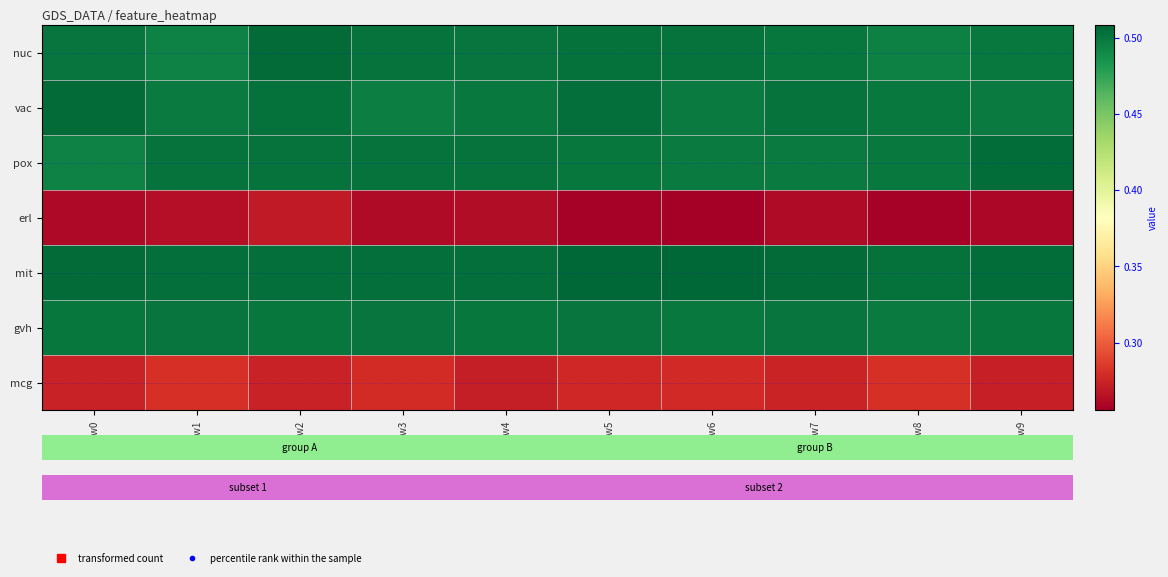

At which category is the sum across all series the highest?

Row2